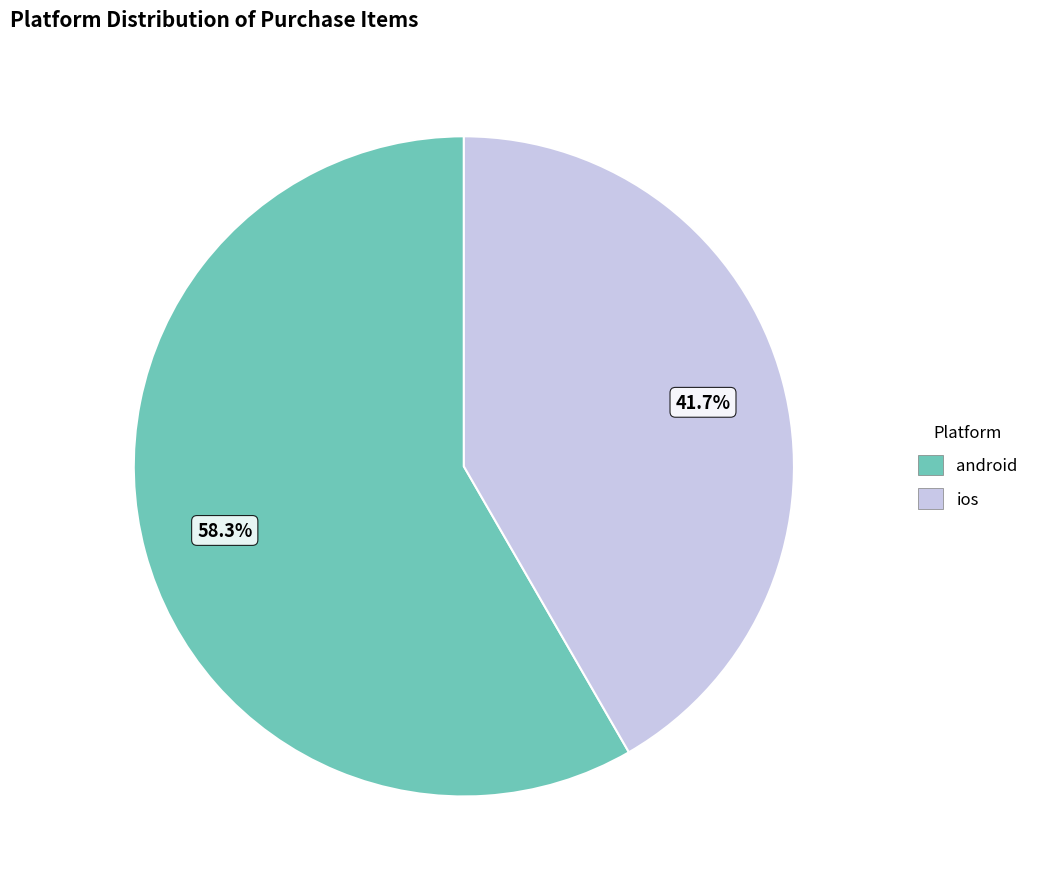

Do android and ios together represent more than half of the pie?

Yes